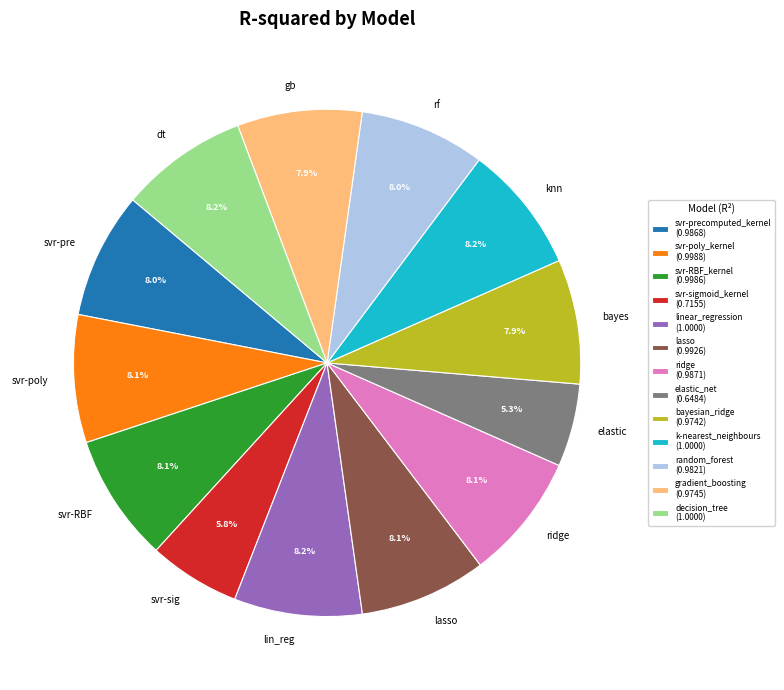

To the nearest percent, what is the difference between the largest and smallest slice percentages?

3%